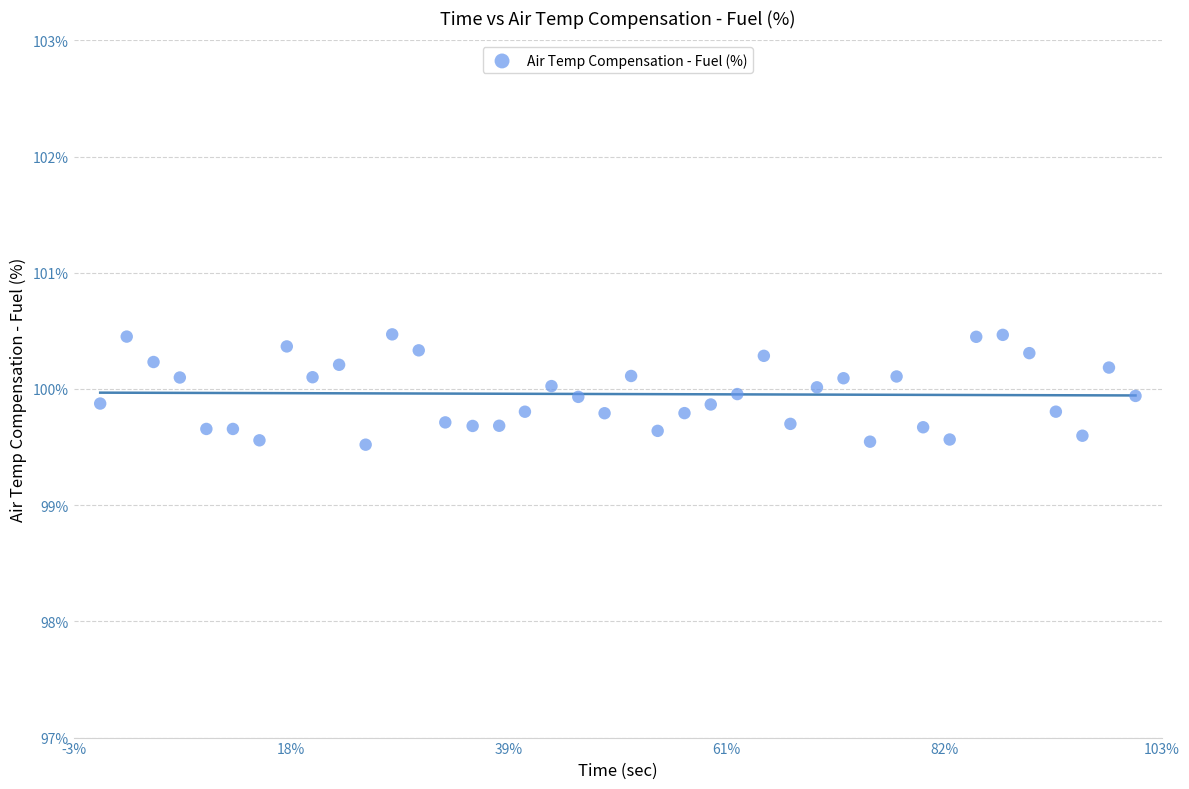

What is the range of Y values (max minus min)?

0.9